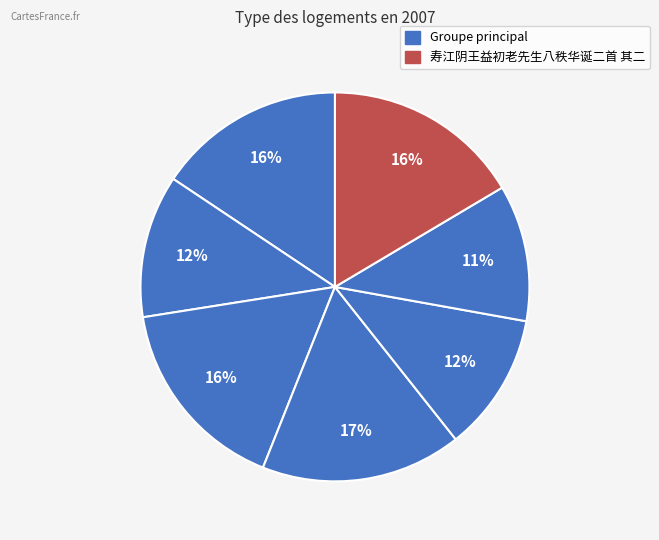

How many segments does this pie chart have?

7